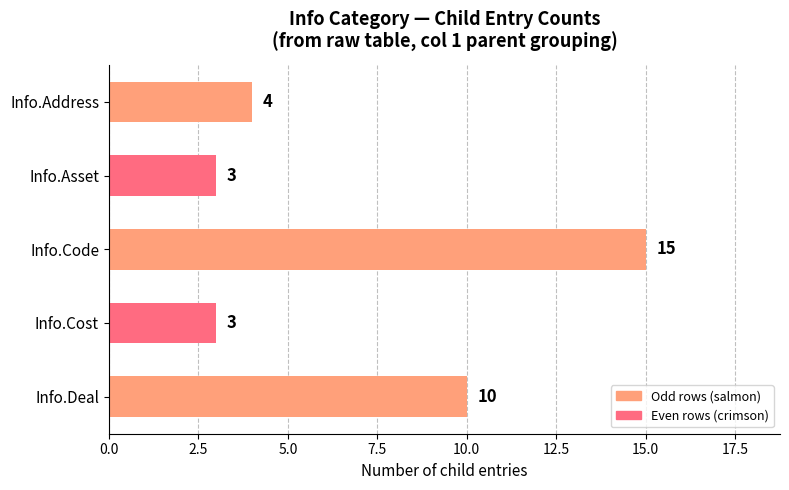

What is the difference between the maximum and minimum values?

12